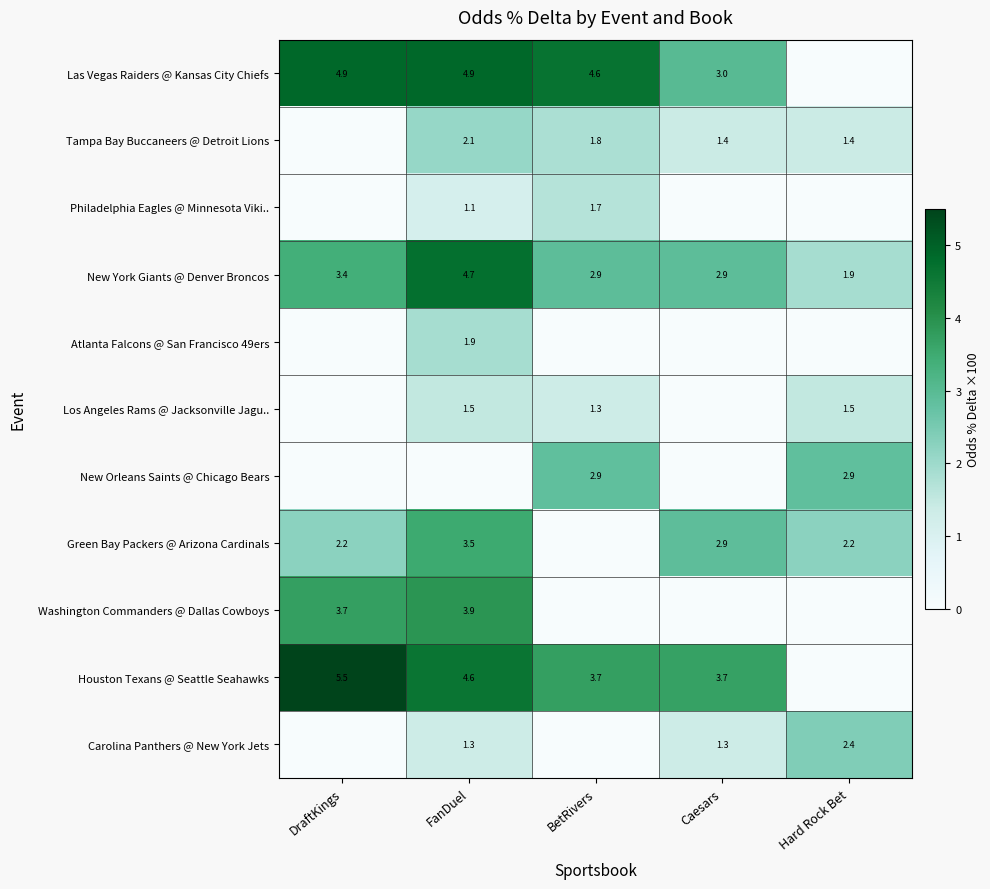

Is the value of Atlanta Falcons @ San Francisco 49ers at FanDuel greater than the value of New York Giants @ Denver Broncos at DraftKings?

No